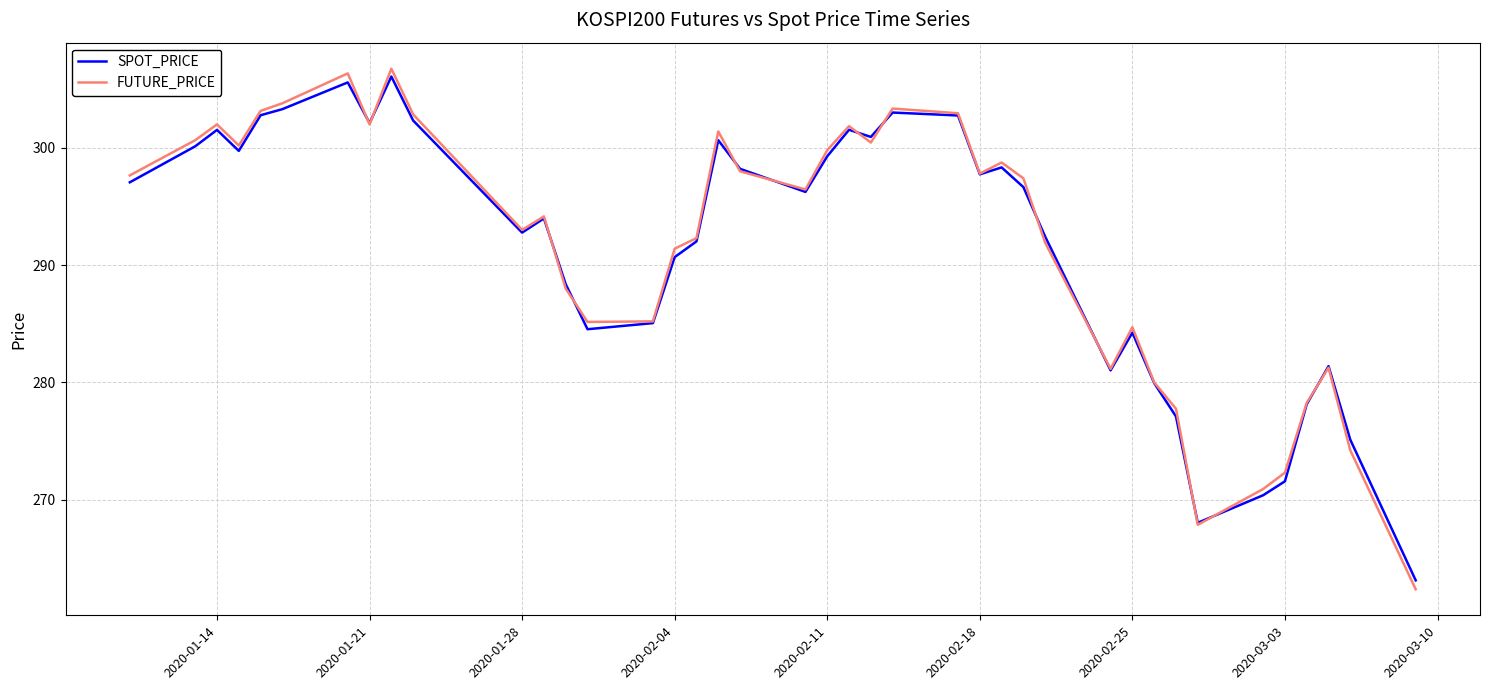

What is the maximum value shown in the chart?

306.8